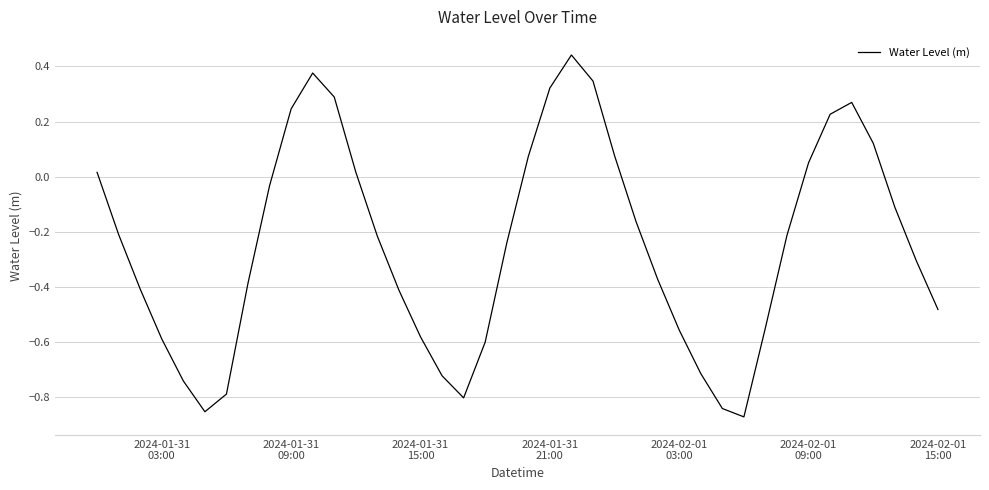

What is the difference between the maximum and minimum values?

1.3